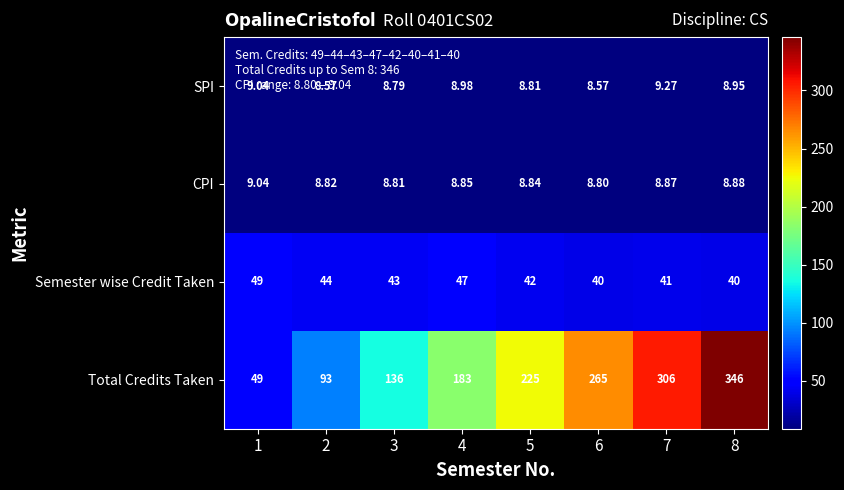

Rank the series at 5 from highest to lowest value.

Total Credits Taken, Semester wise Credit Taken, CPI, SPI